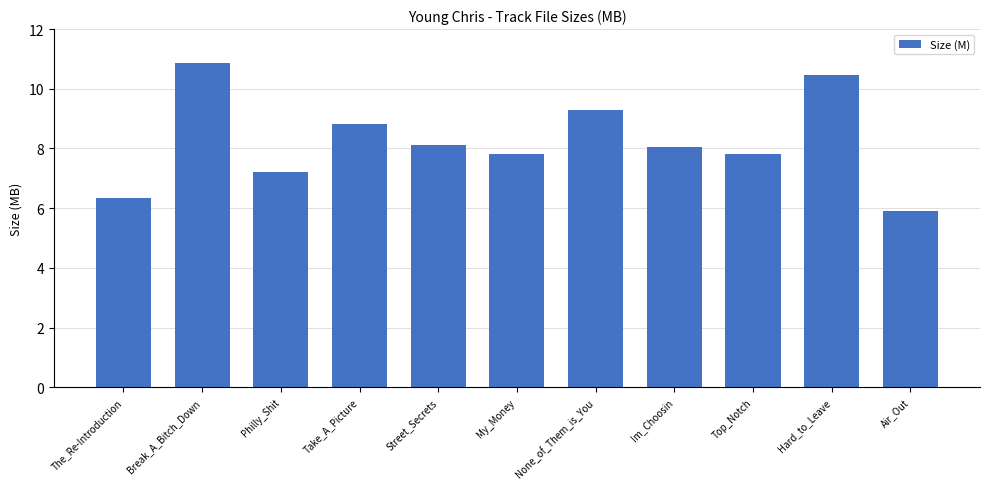

What is the ratio of the value at Take_A_Picture to the value at Hard_to_Leave?

0.8